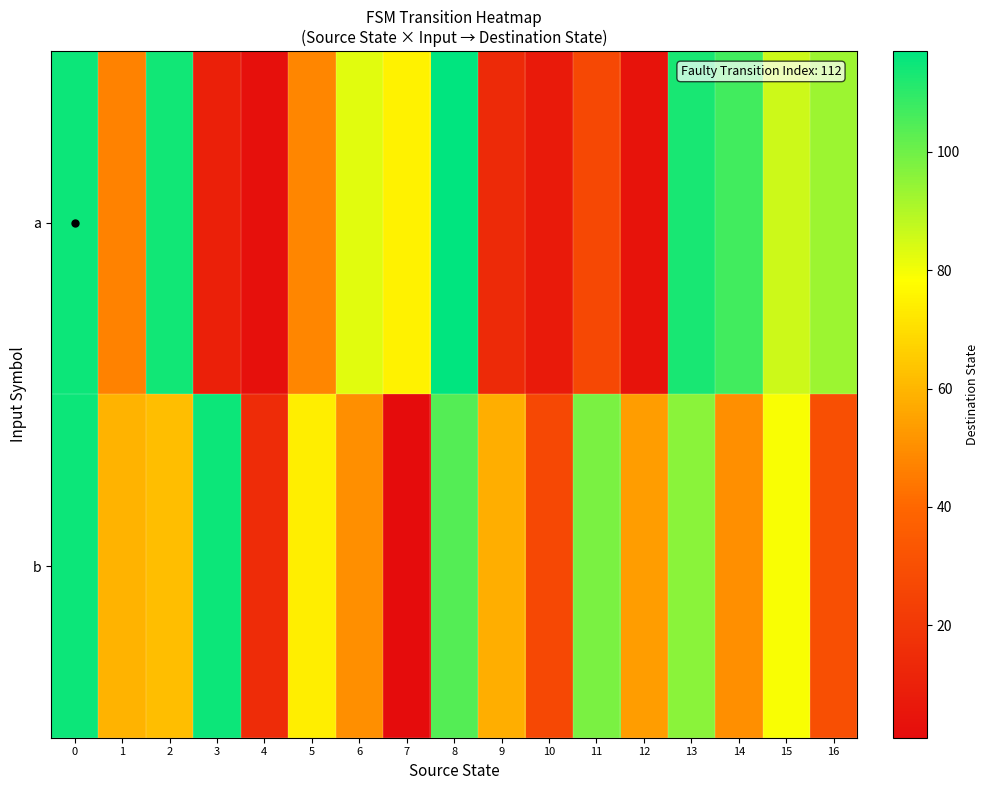

Reading left to right, extract all data points from this chart.

a: 0=115	1=47	2=114	3=10	4=3	5=48	6=83	7=75	8=117	9=14	10=7	11=27	12=4	13=113	14=107	15=86	16=93
b: 0=115	1=59	2=62	3=115	4=15	5=74	6=50	7=1	8=104	9=58	10=27	11=98	12=54	13=96	14=50	15=79	16=30